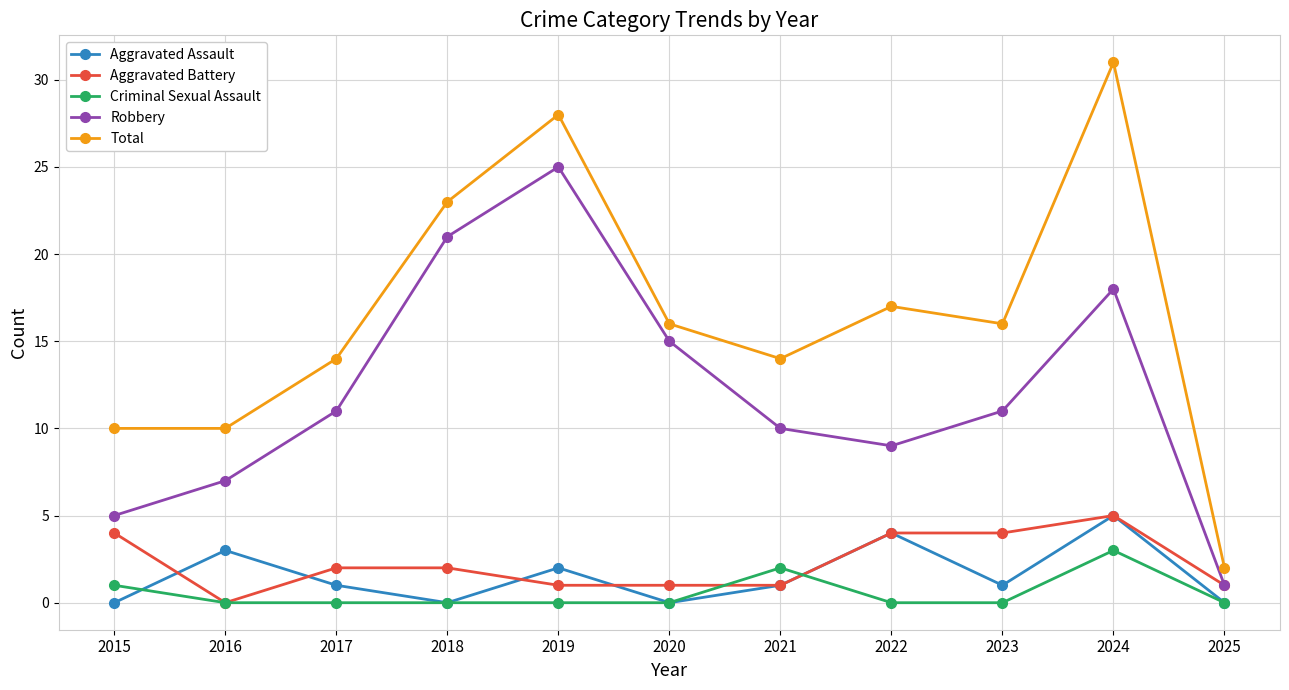

True or false: Total and Robbery cross at least once.

False